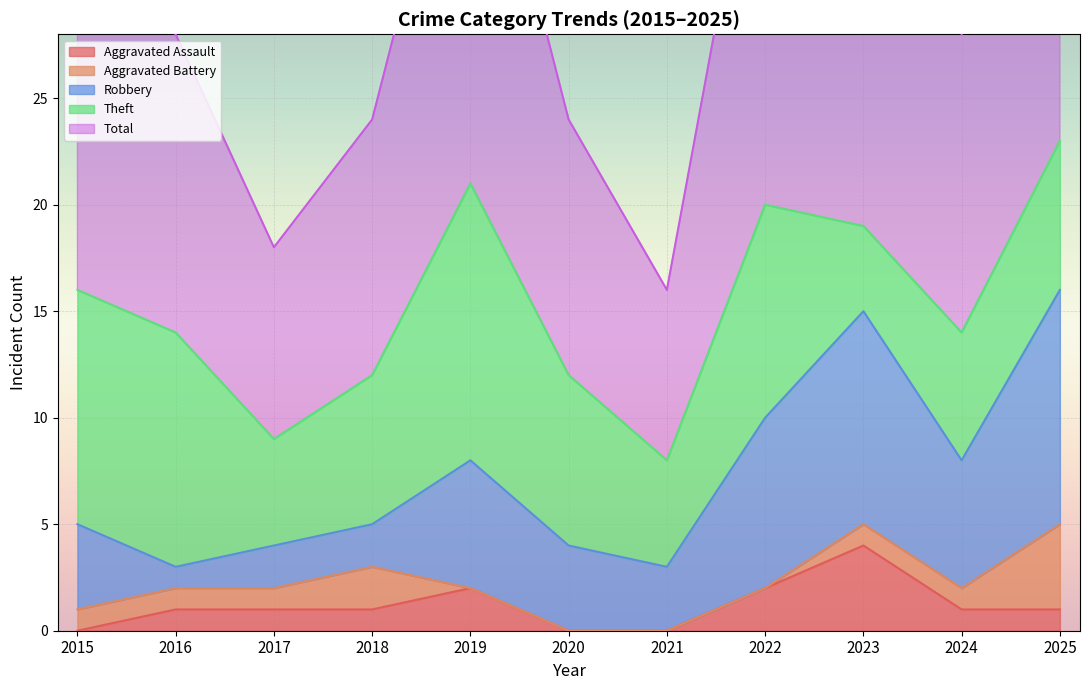

Which series has the largest range (max minus min)?

Total